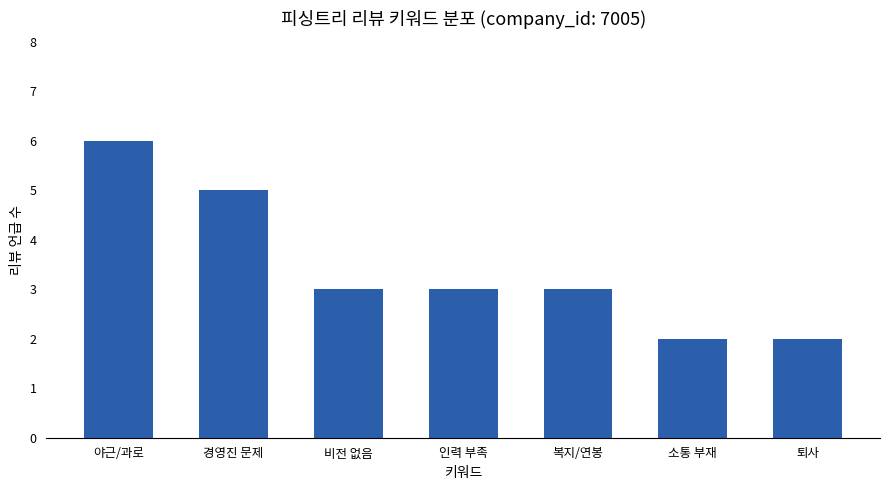

What is the label of the 2nd bar from the left?

경영진 문제